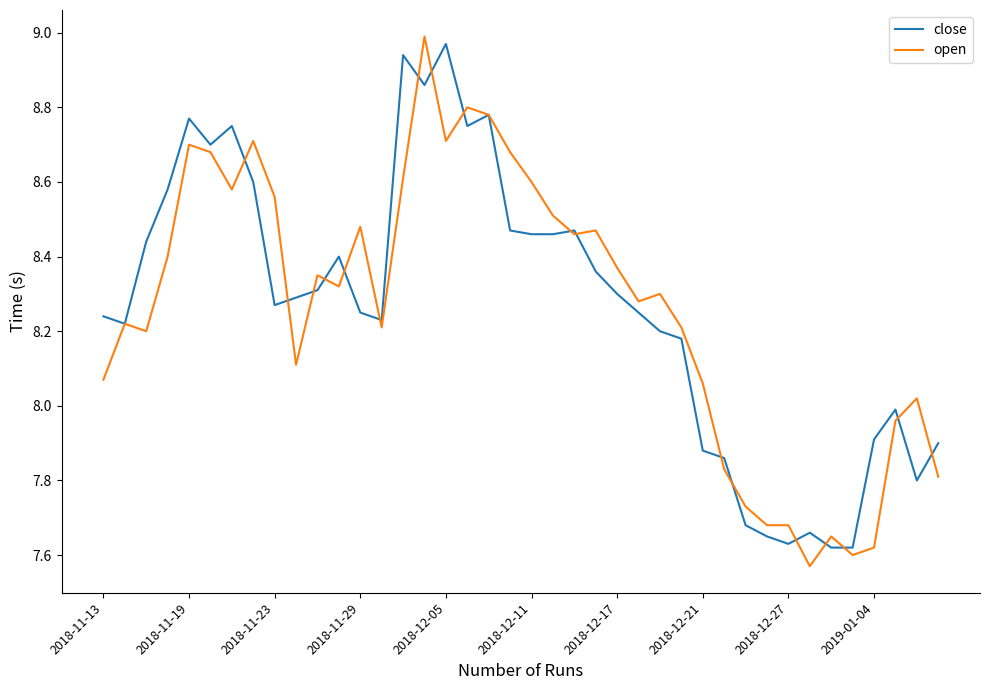

What is the value of the open point at the 12th from the left?

8.3